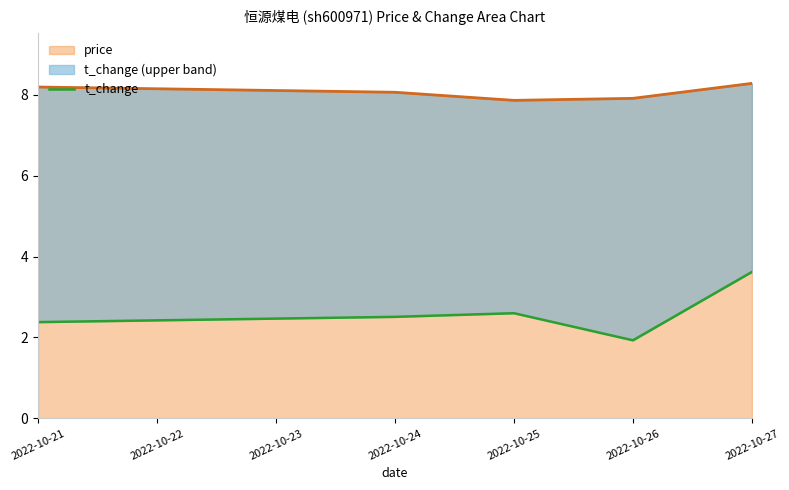

What is the highest value of the price series?

8.3